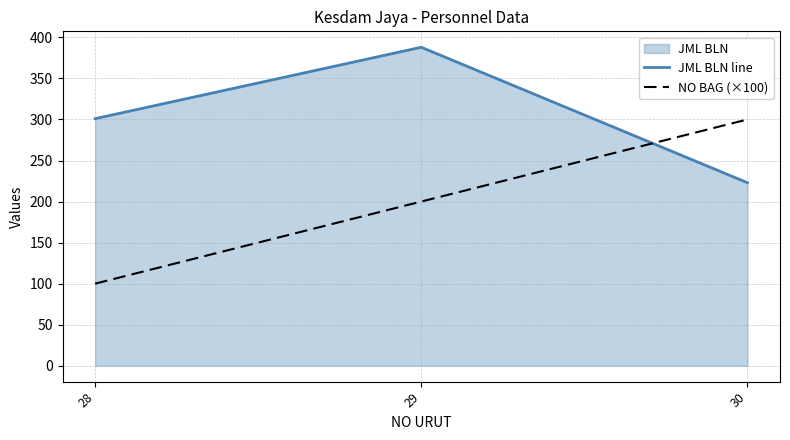

Reading left to right, transcribe all the data shown in this chart.

JML BLN line: 28=301	29=388	30=223
NO BAG (×100): 28=100	29=200	30=300